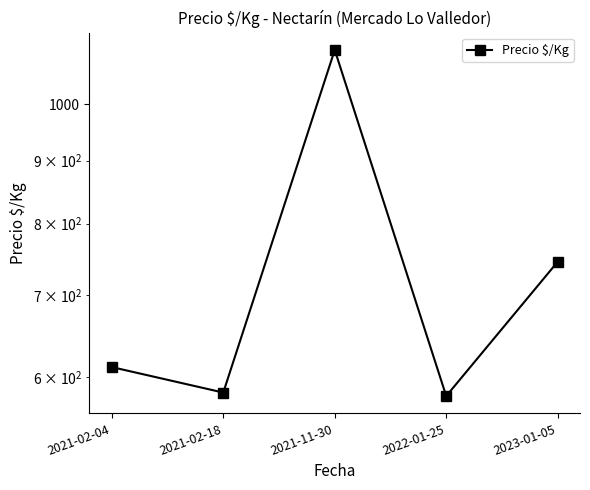

Count the number of values greater than 611.

3